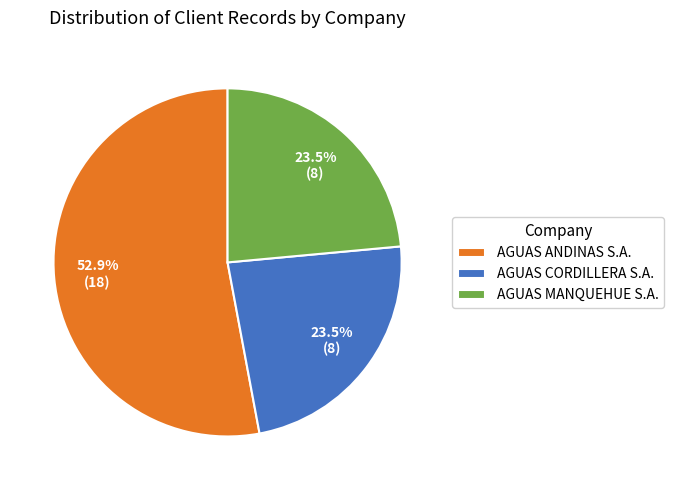

What is the majority slice?

AGUAS ANDINAS S.A.